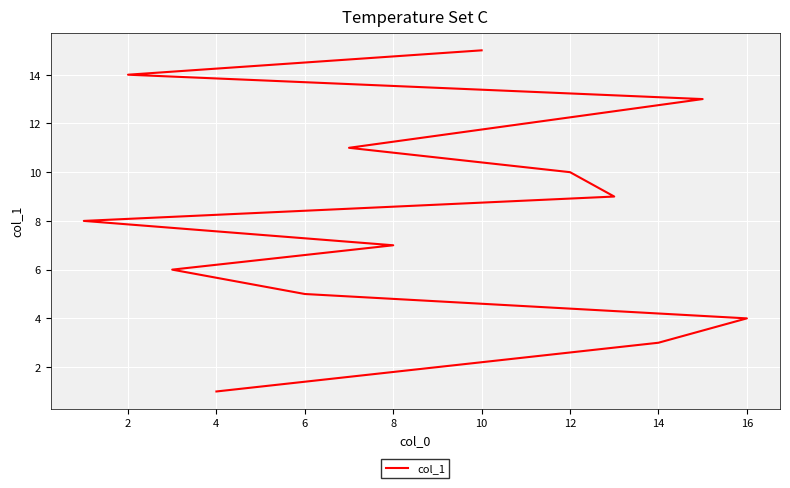

Reading right to left, list all the values displayed in this chart.

15	14	13	12	11	10	9	8	7	6	5	4	3	2	1